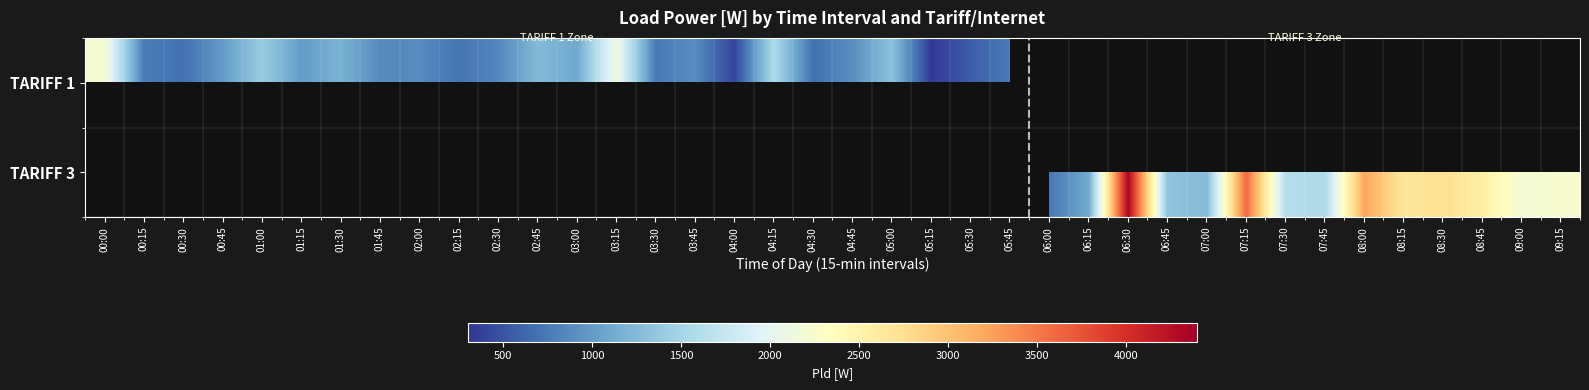

What is the approximate value of TARIFF 3 at 06:15?

1108.0